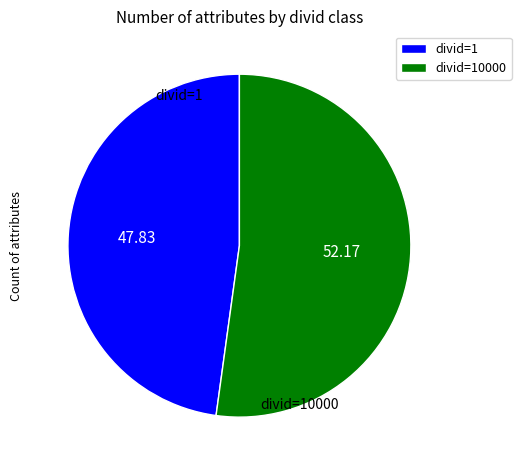

Do divid=1 and divid=10000 together represent more than half of the pie?

Yes